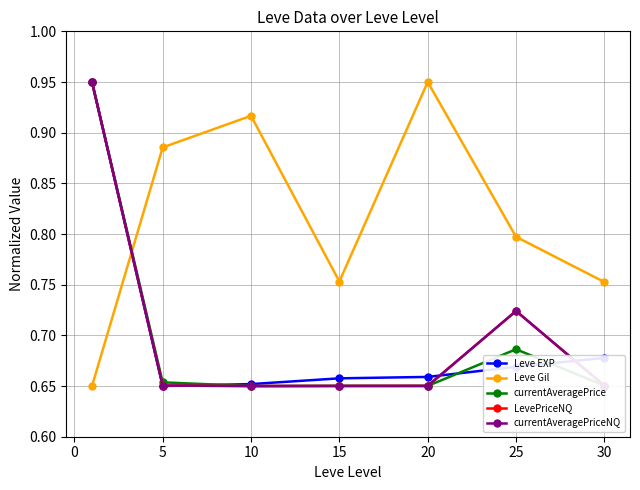

True or false: Leve Gil and LevePriceNQ cross at least once.

True